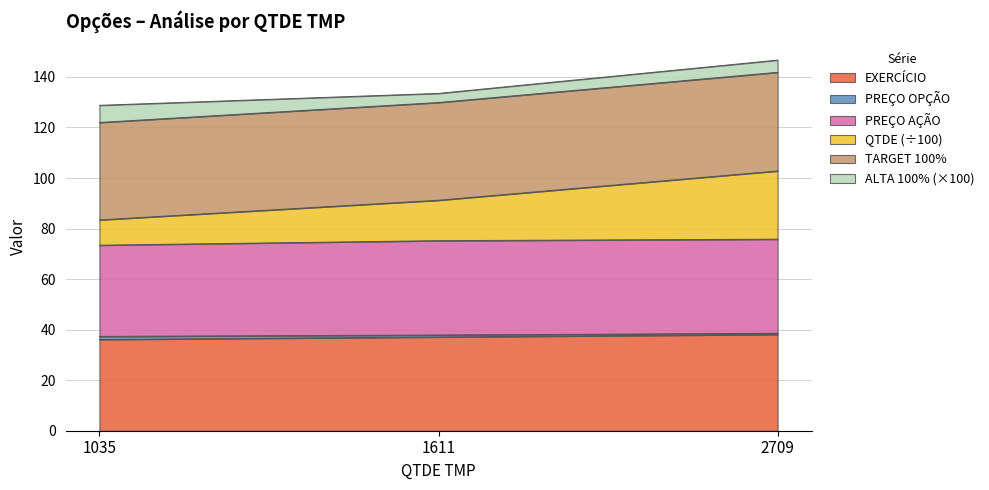

What is the lowest value of the EXERCÍCIO series?

36.1